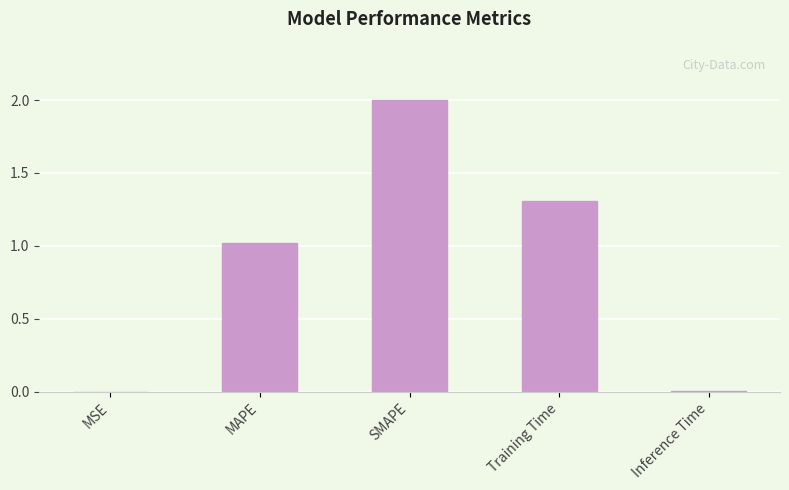

The chart shows a value of 1.3 at Training Time. True or false?

True